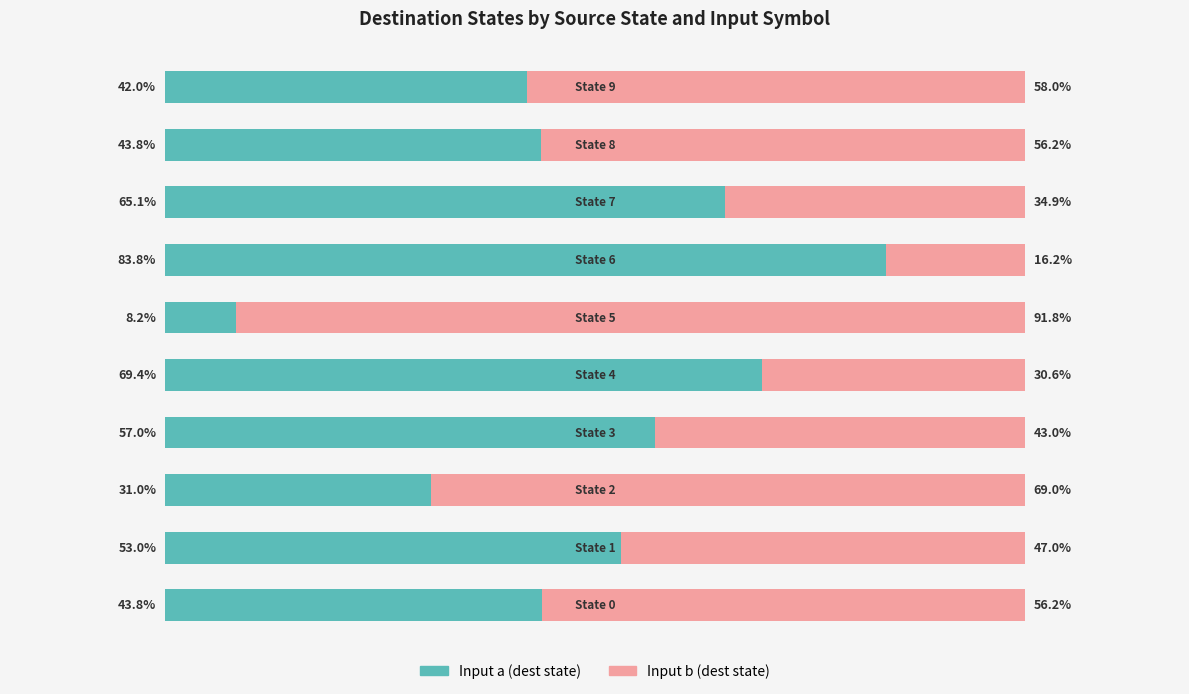

What are all the series names shown in the legend?

Input a (dest state), Input b (dest state)